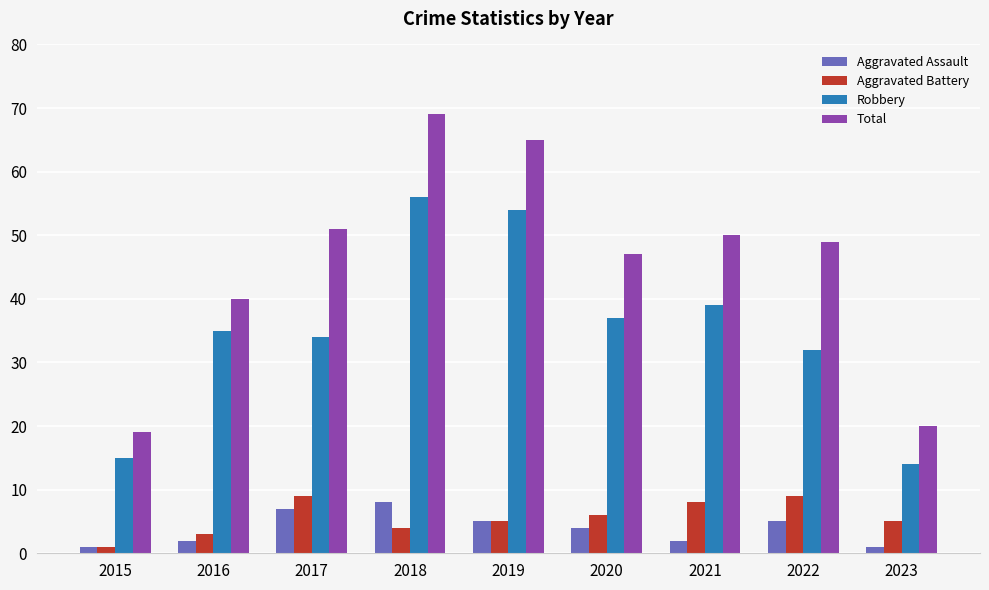

Which series has the largest total across all categories?

Total